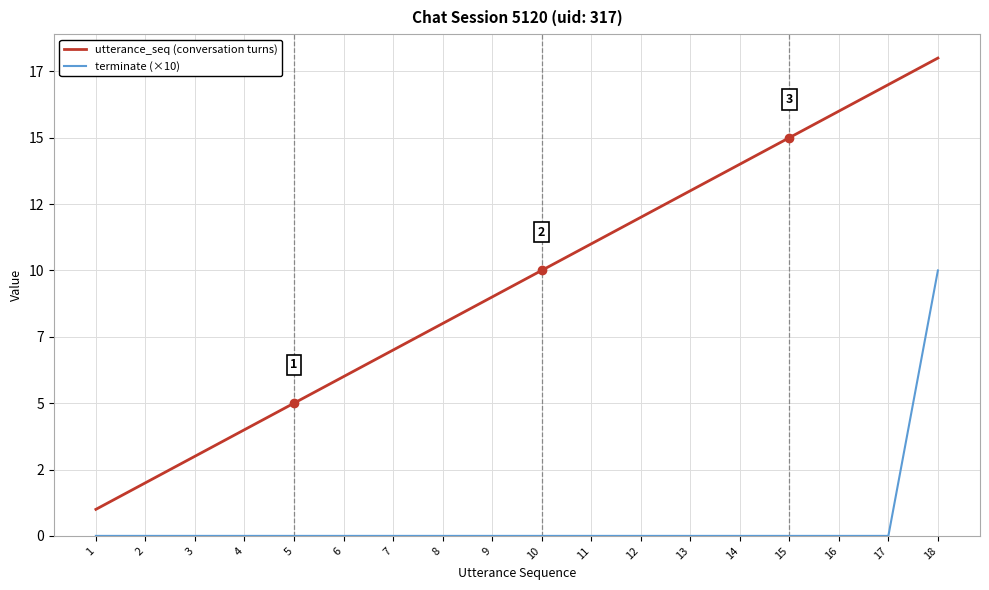

What are all the series names shown in the legend?

utterance_seq (conversation turns), terminate (×10)